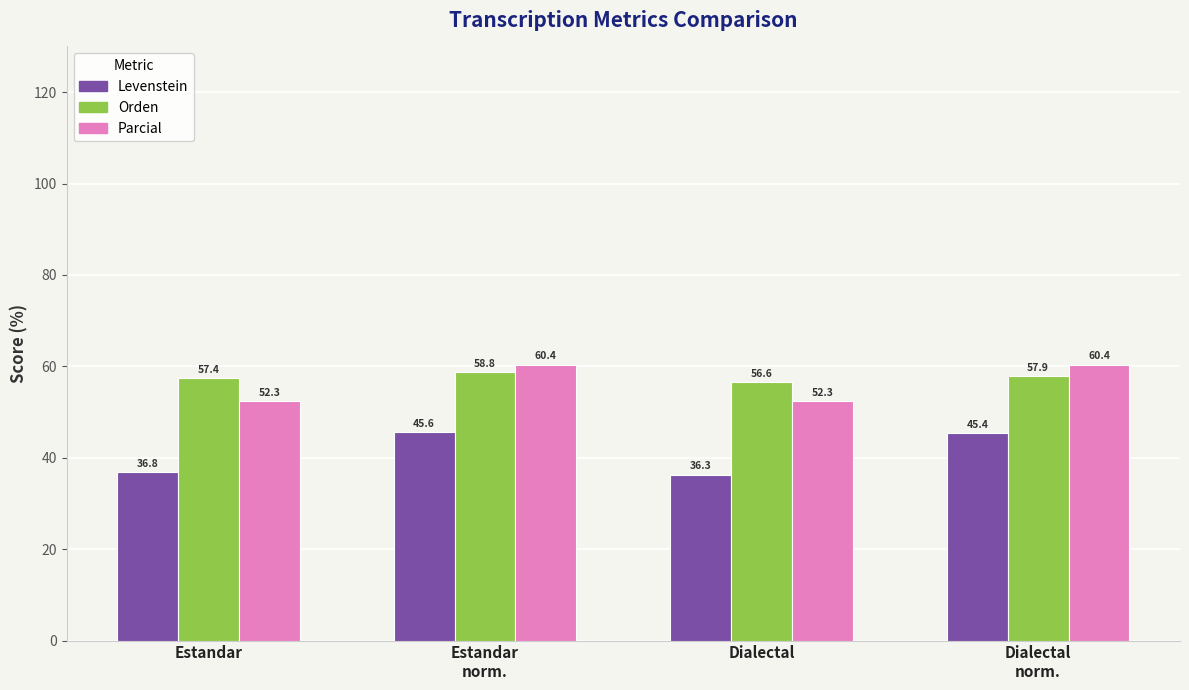

What is the minimum value for Orden?

56.6